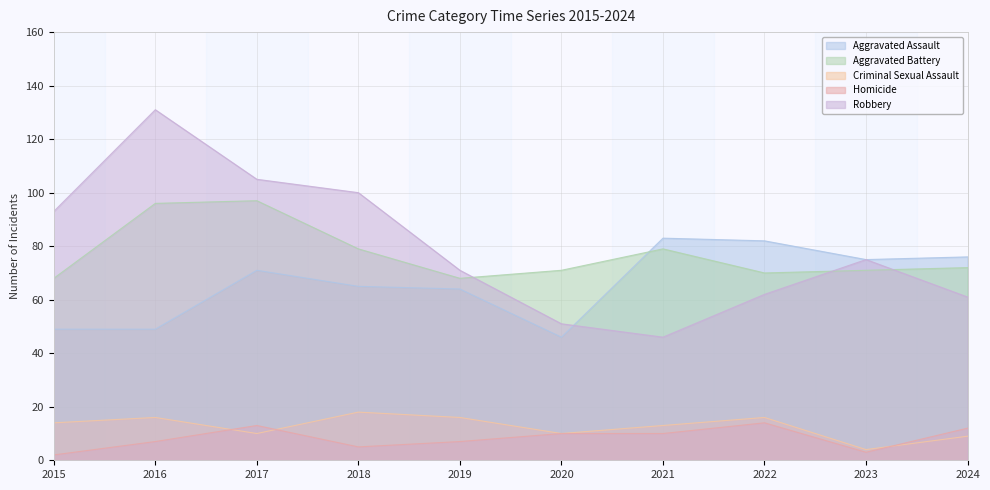

True or false: Aggravated Assault and Criminal Sexual Assault cross at least once.

False